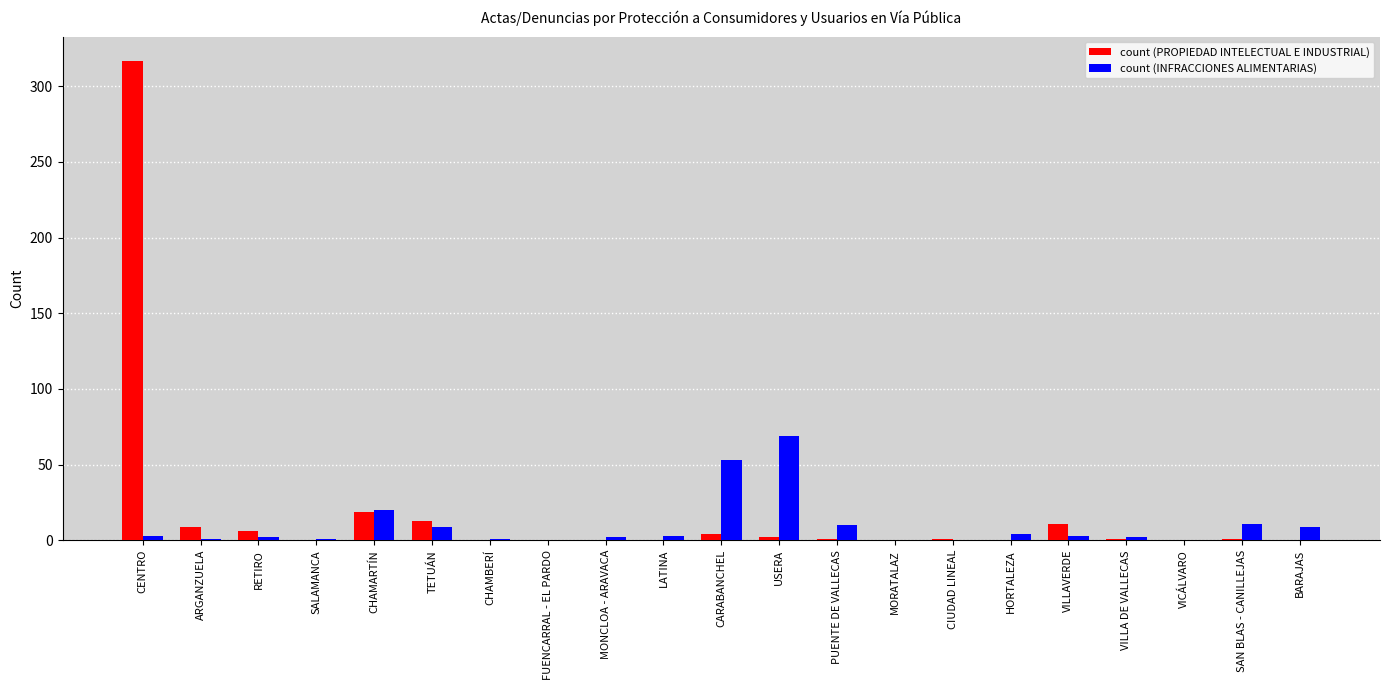

At which category is the sum across all series the highest?

CENTRO